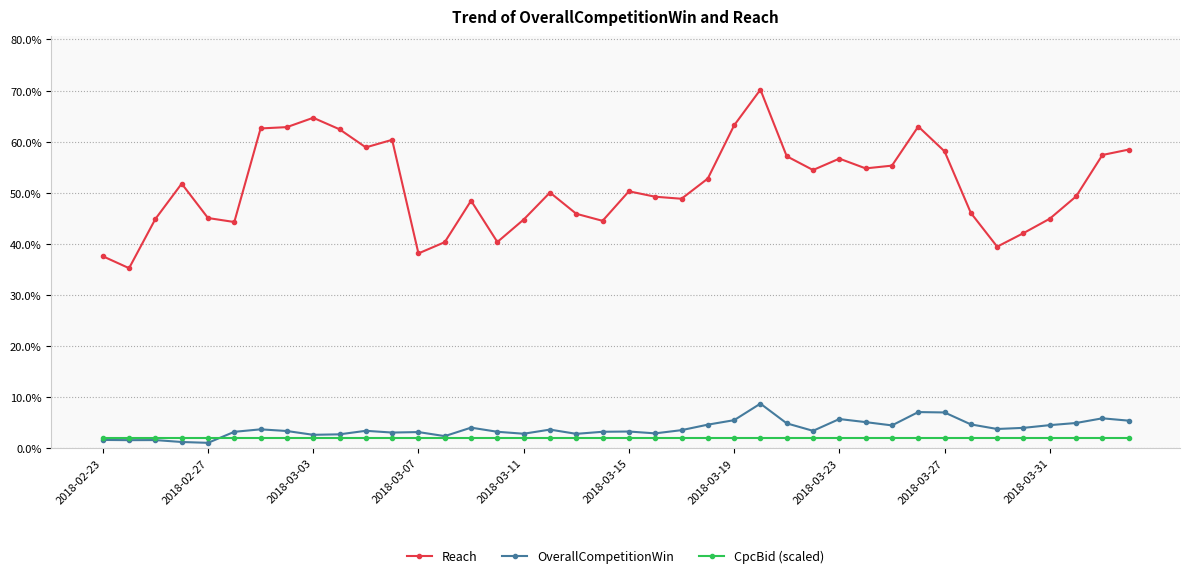

What is the value of the CpcBid (scaled) point at the 25th from the left?

1.9